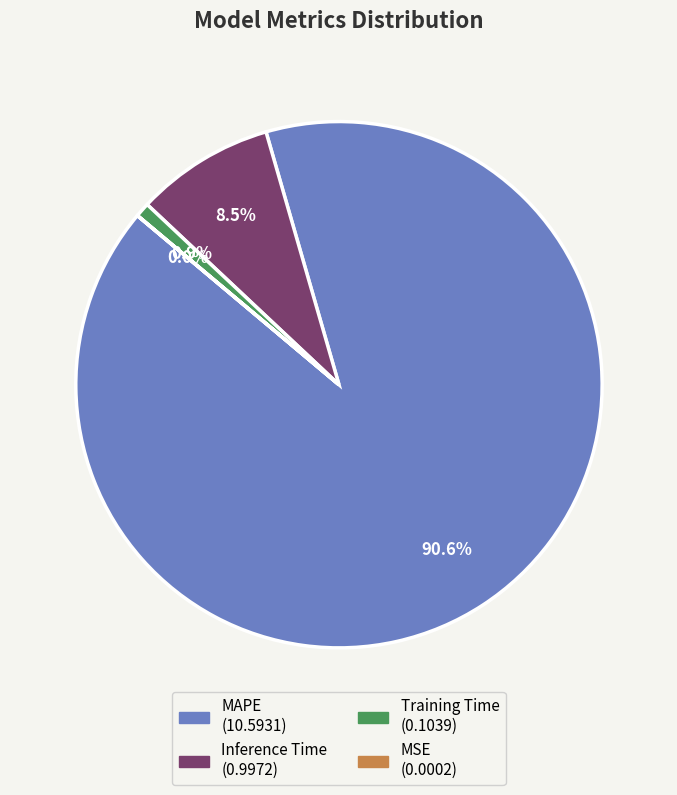

To the nearest percent, what is the difference between the Inference Time and MAPE slice percentages?

82%